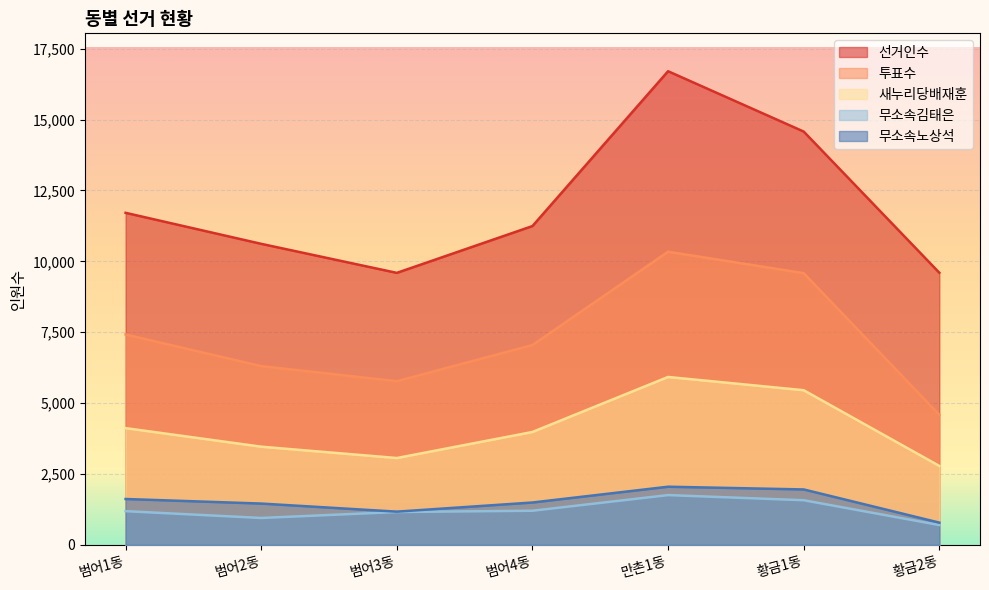

In 새누리당배재훈, how many points are higher than both neighbors (excluding endpoints)?

1